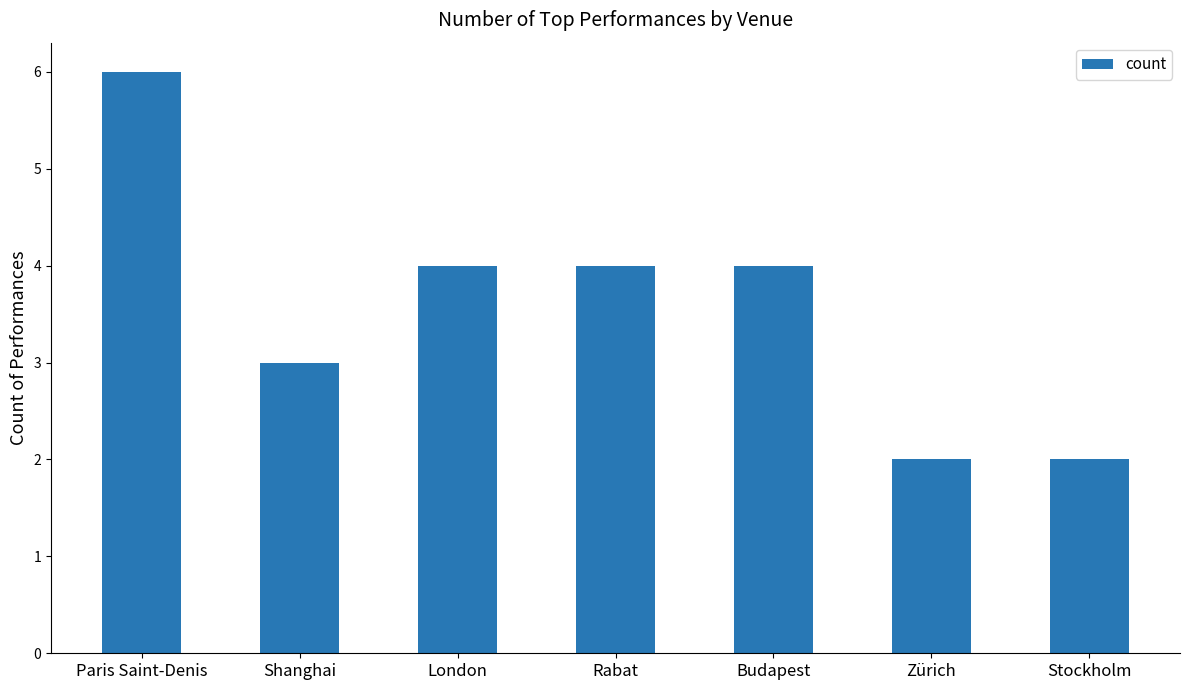

Does the chart contain any negative values?

No